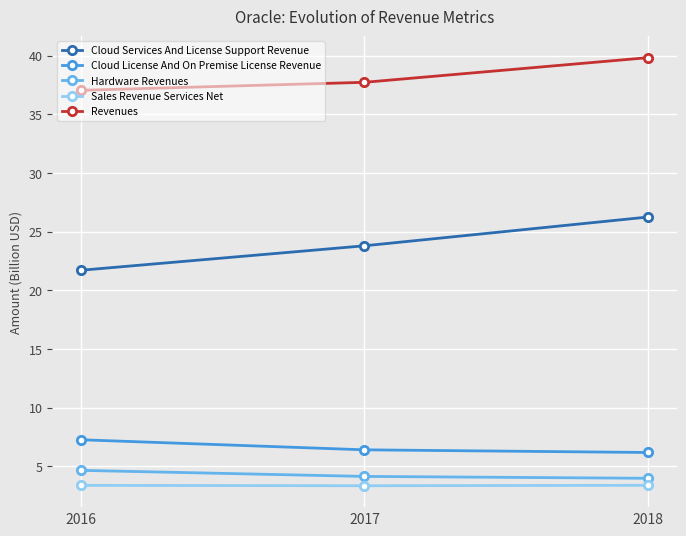

What is the sum of all Revenues values?

114.6